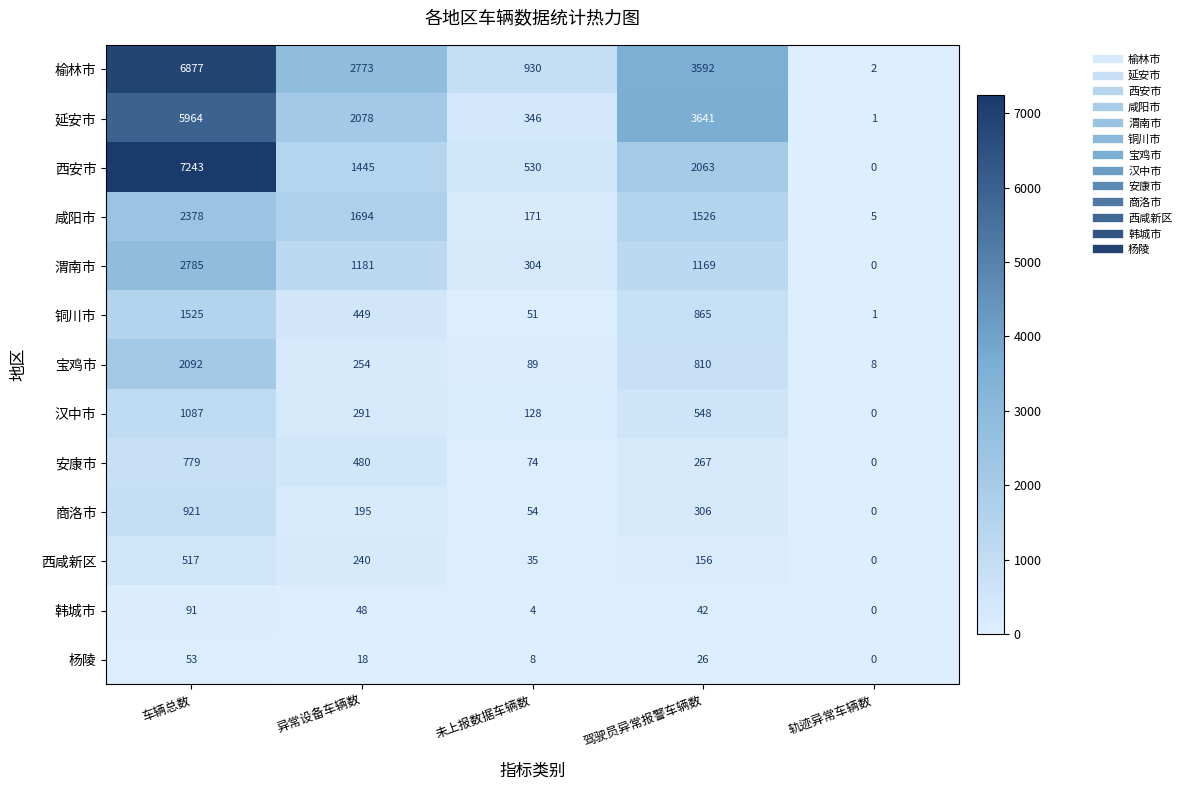

How many distinct data groups are displayed?

13